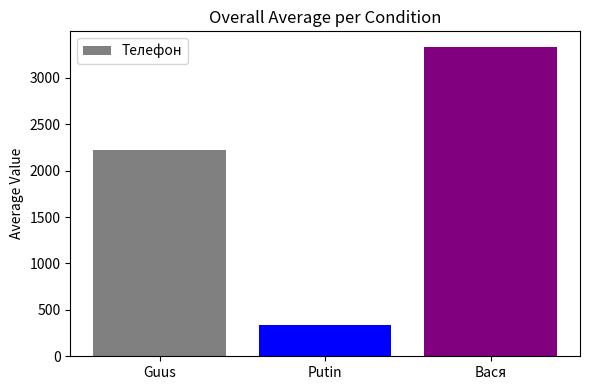

The value at Guus is 2222. True or false?

True